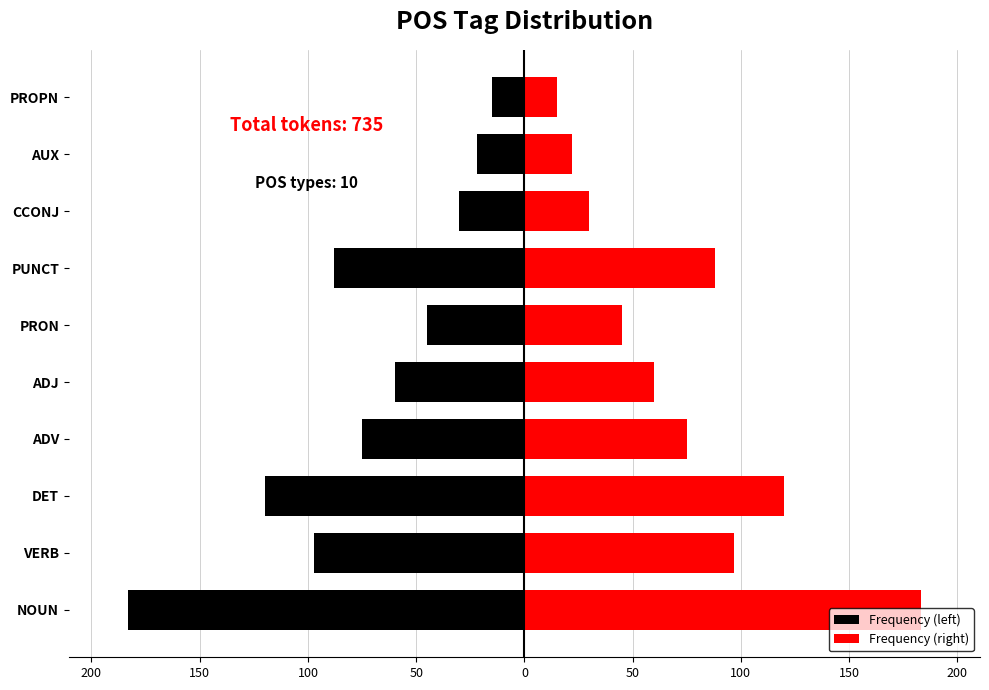

Is it true that Frequency (right) equals 75 at ADV?

True